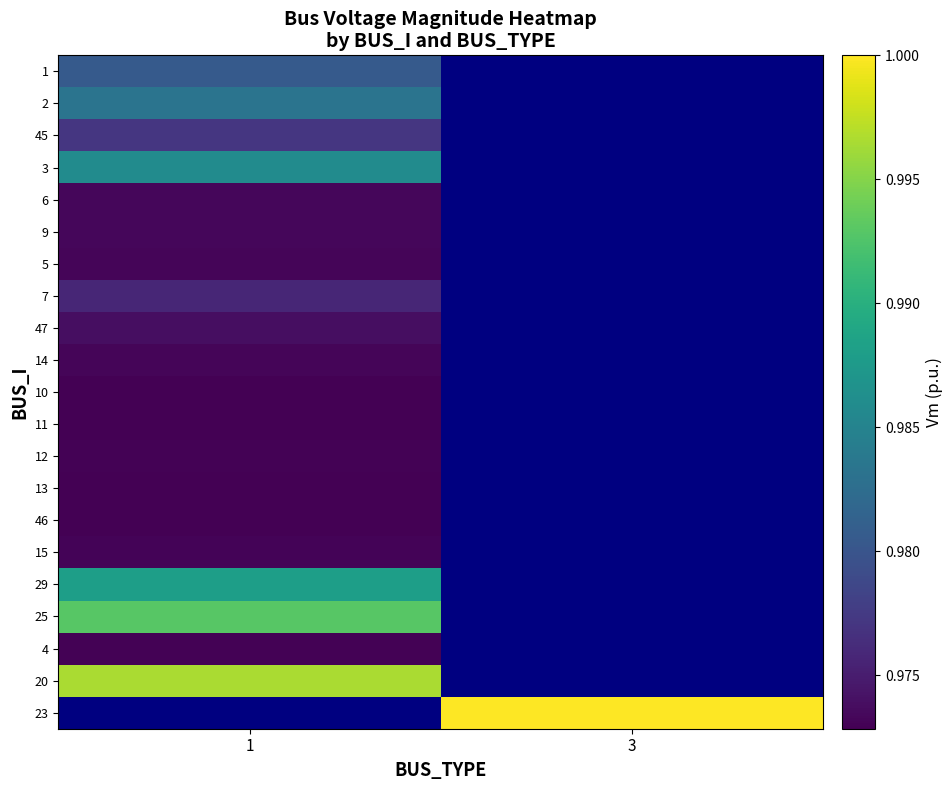

The value of 6 at 1 is 1.4. True or false?

False